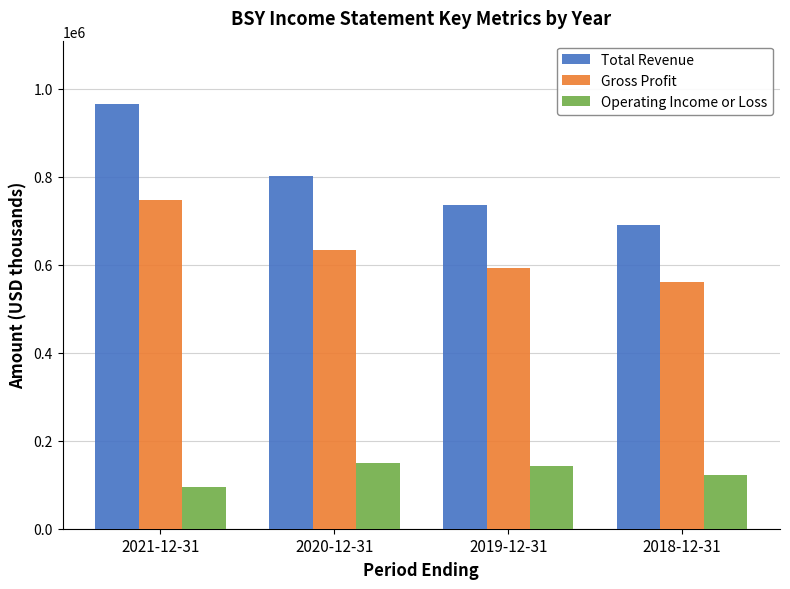

Where does the Operating Income or Loss series first go above 141900?

2020-12-31